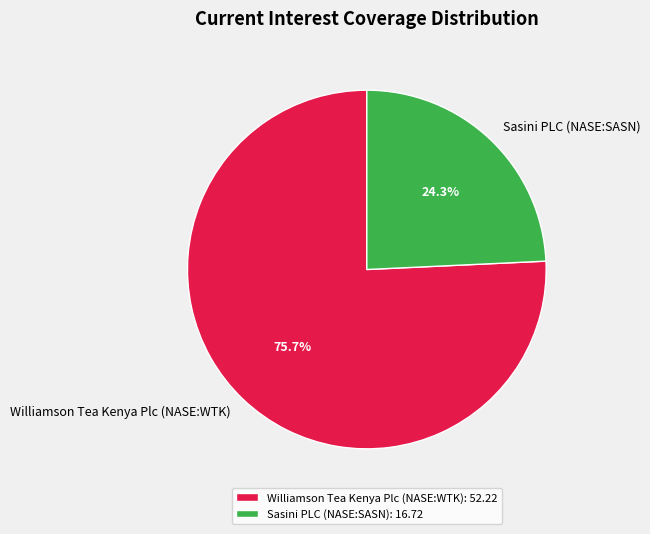

Approximately how many times larger is the value at Williamson Tea Kenya Plc (NASE:WTK) compared to Sasini PLC (NASE:SASN)?

3.1